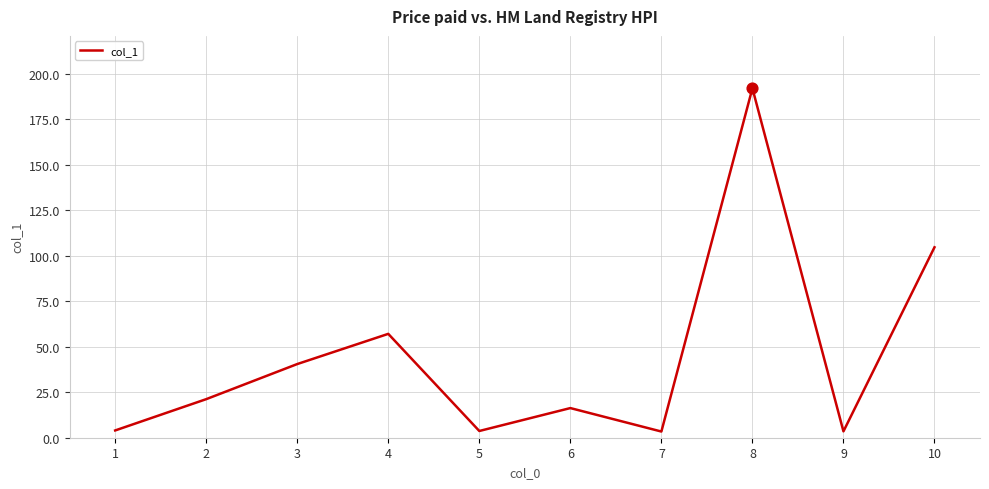

Which has a higher value, 3 or 4?

4